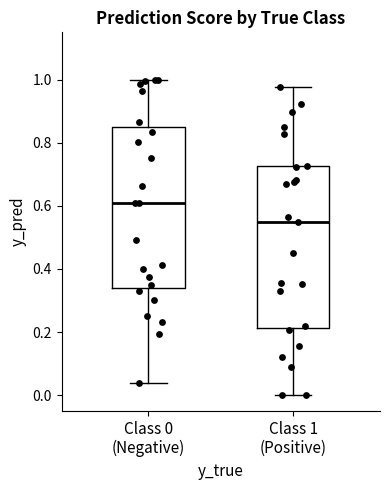

Which box has the lowest median line?

Class 1 (Positive)